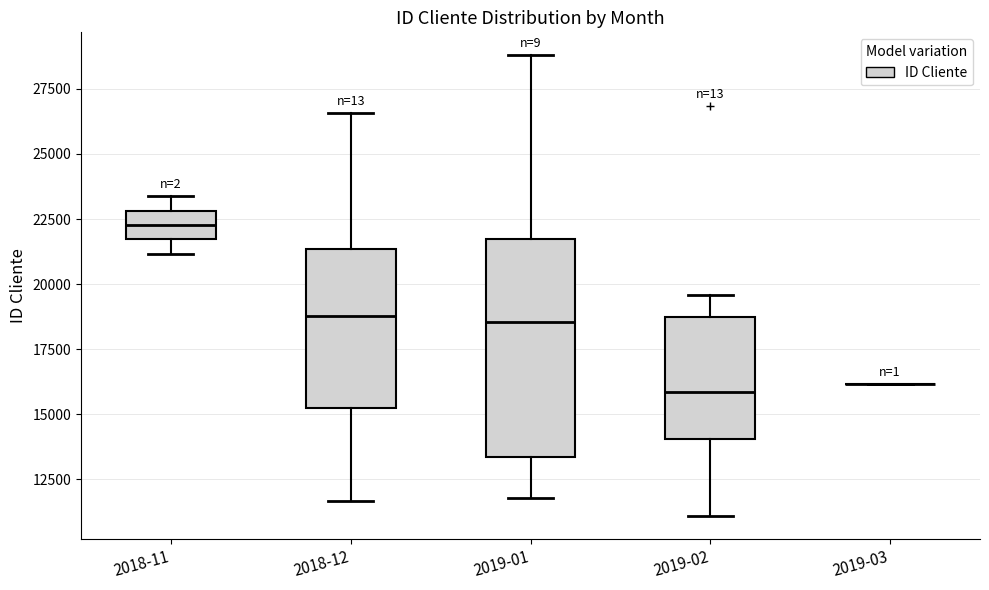

Reading left to right, read every box against the y-axis: the position of its median line, the range the box covers, and the ends of its whiskers. The values are not printed on the chart, so give them approximately, as read against the axis.

2018-11: median 22500, box 21500 to 23000, whiskers 21000 to 23500
2018-12: median 19000, box 15500 to 21500, whiskers 11500 to 26500
2019-01: median 18500, box 13500 to 21500, whiskers 12000 to 29000
2019-02: median 16000, box 14000 to 18500, whiskers 11000 to 19500
2019-03: box collapsed to a line at 16000, whiskers 16000 to 16000